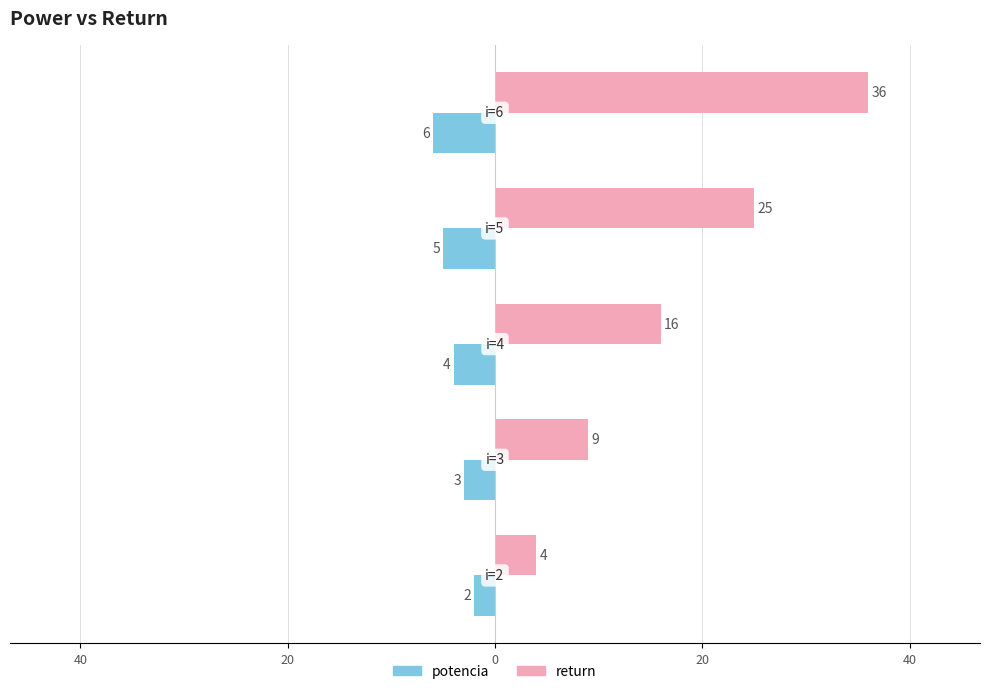

What are all the series names shown in the legend?

potencia, return